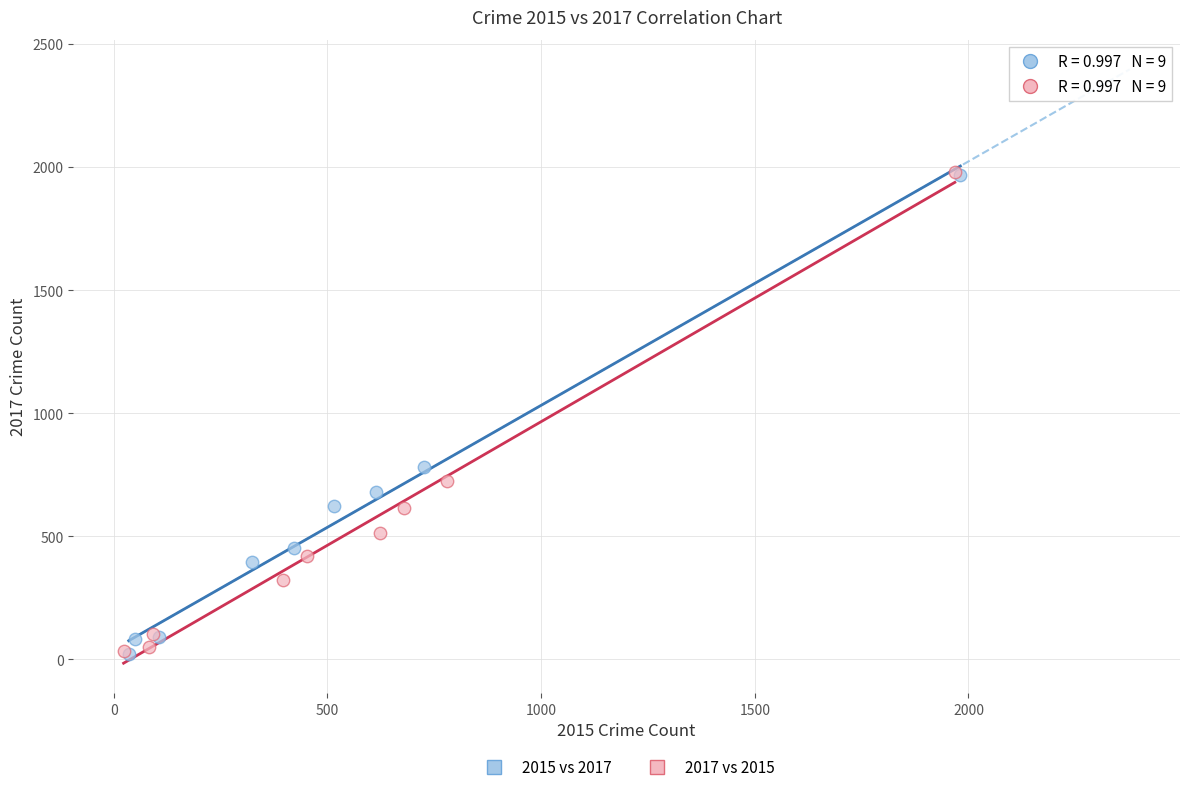

Which series has the widest spread of Y values?

2017 vs 2015